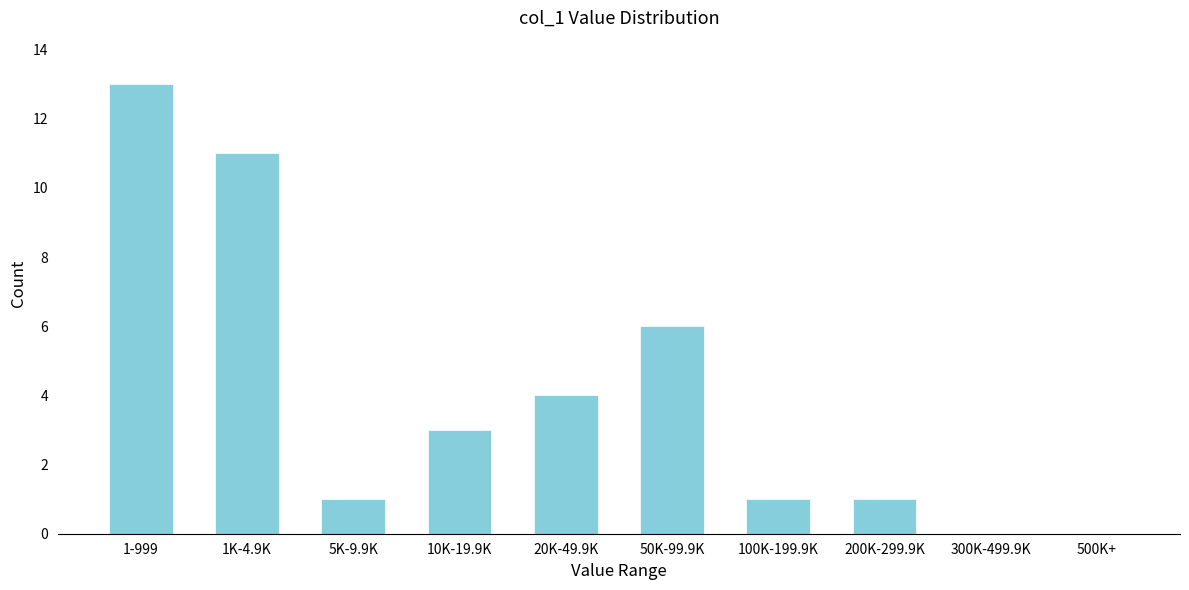

Reading right to left, what are all the values shown in this chart?

500K+=0	300K-499.9K=0	200K-299.9K=1	100K-199.9K=1	50K-99.9K=6	20K-49.9K=4	10K-19.9K=3	5K-9.9K=1	1K-4.9K=11	1-999=13